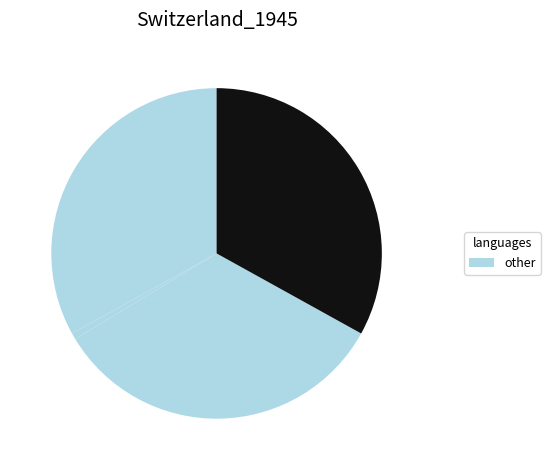

Count the number of slices in the pie.

4